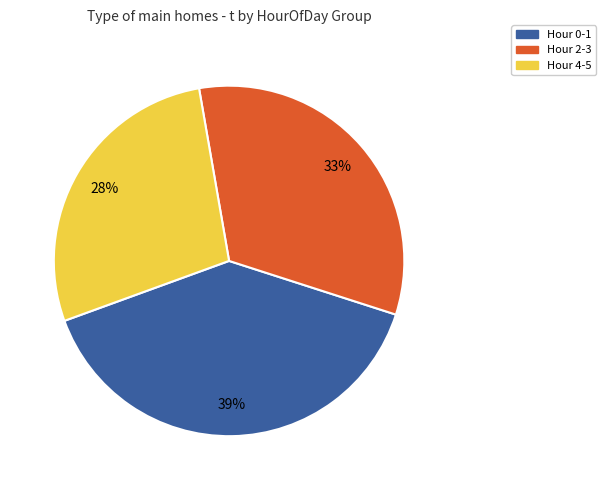

How many slices are in this pie chart?

3